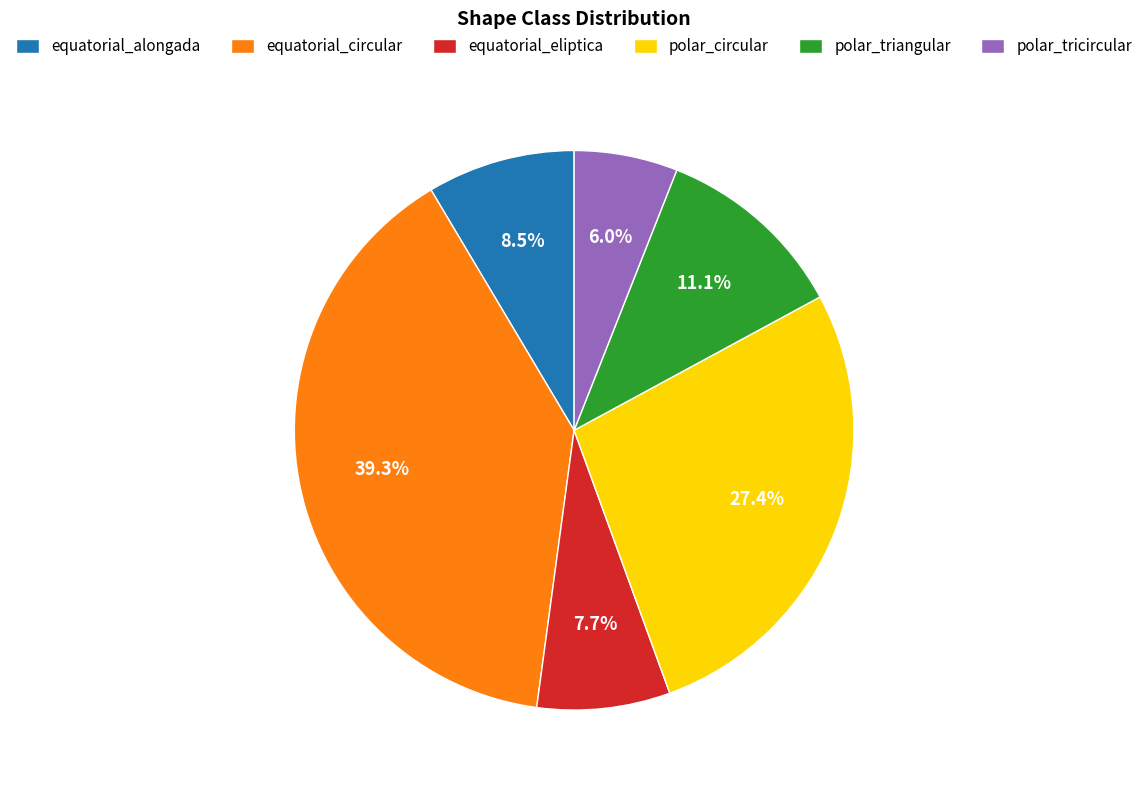

How many segments does this pie chart have?

6